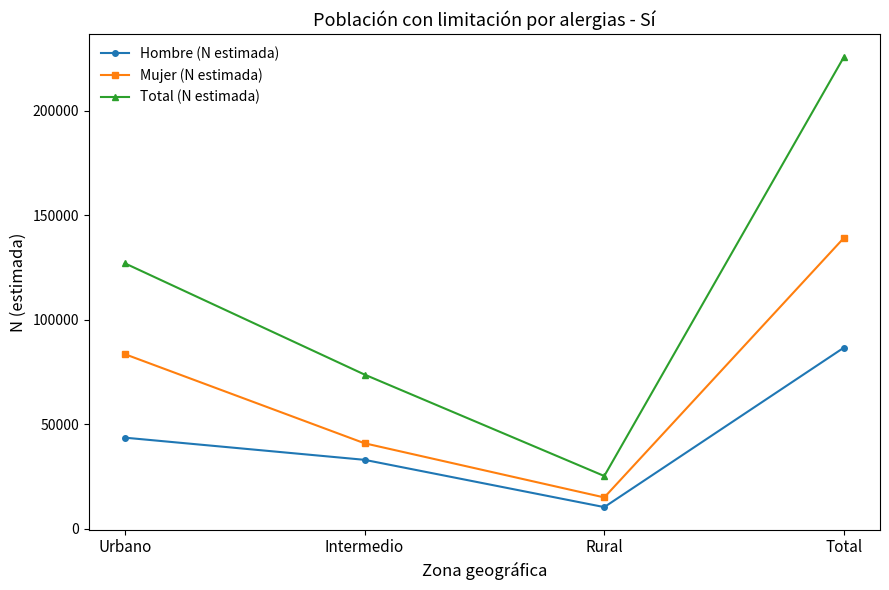

Rank the categories by Total (N estimada) value from lowest to highest.

Rural, Intermedio, Urbano, Total